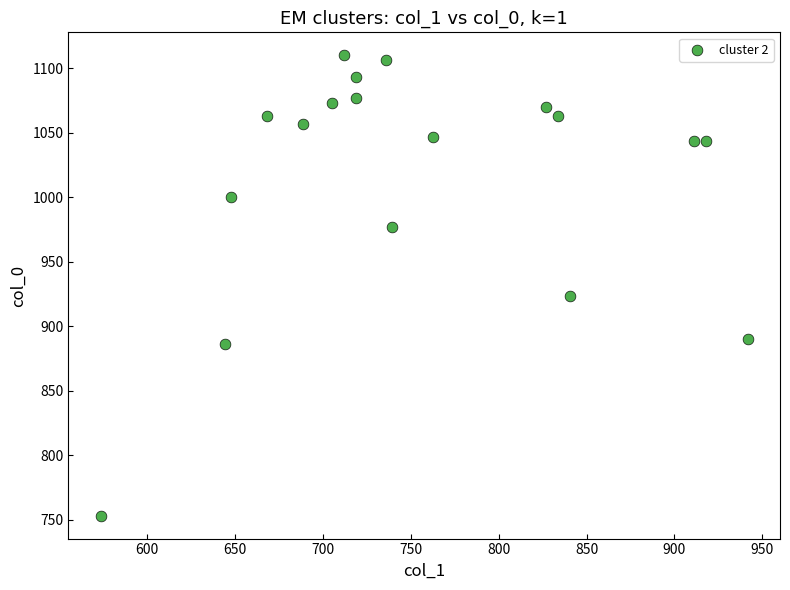

What Y value in the scatter plot is closest to 931?

923.3